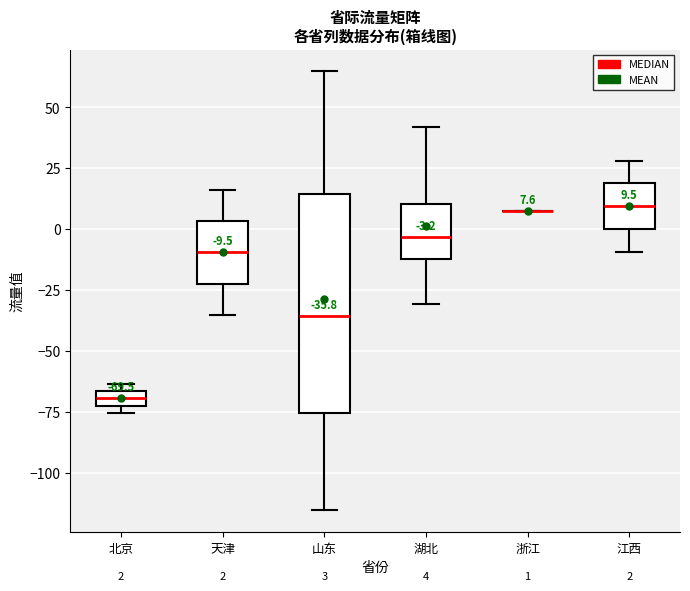

Which box is the tallest, from its lower edge to its upper edge?

山东